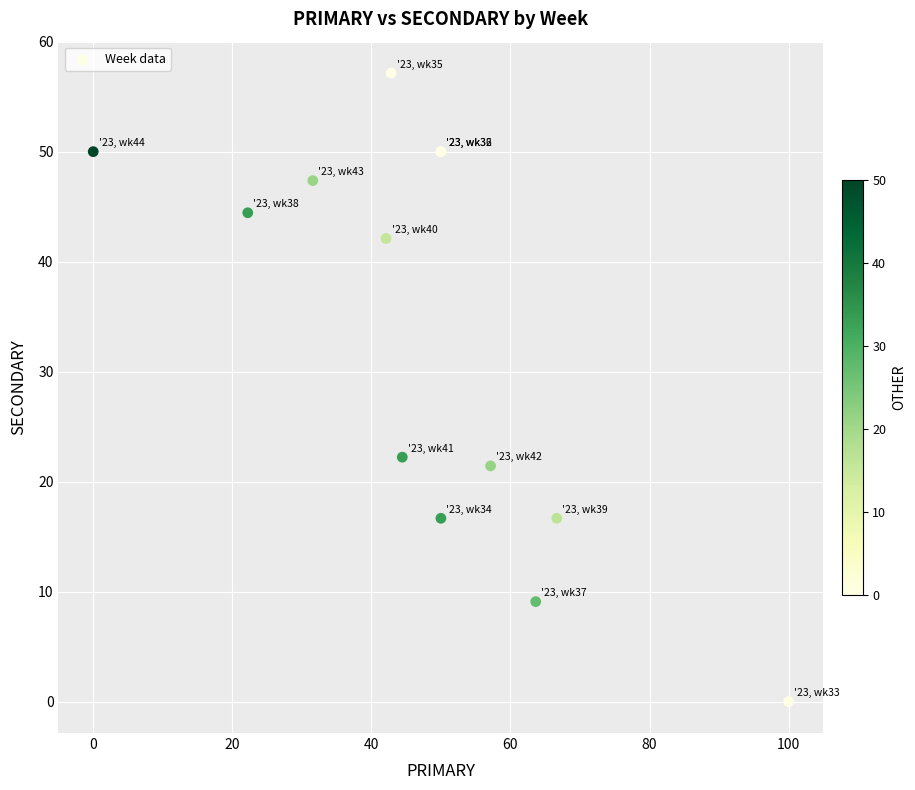

What Y value in the scatter plot is closest to 28?

22.2